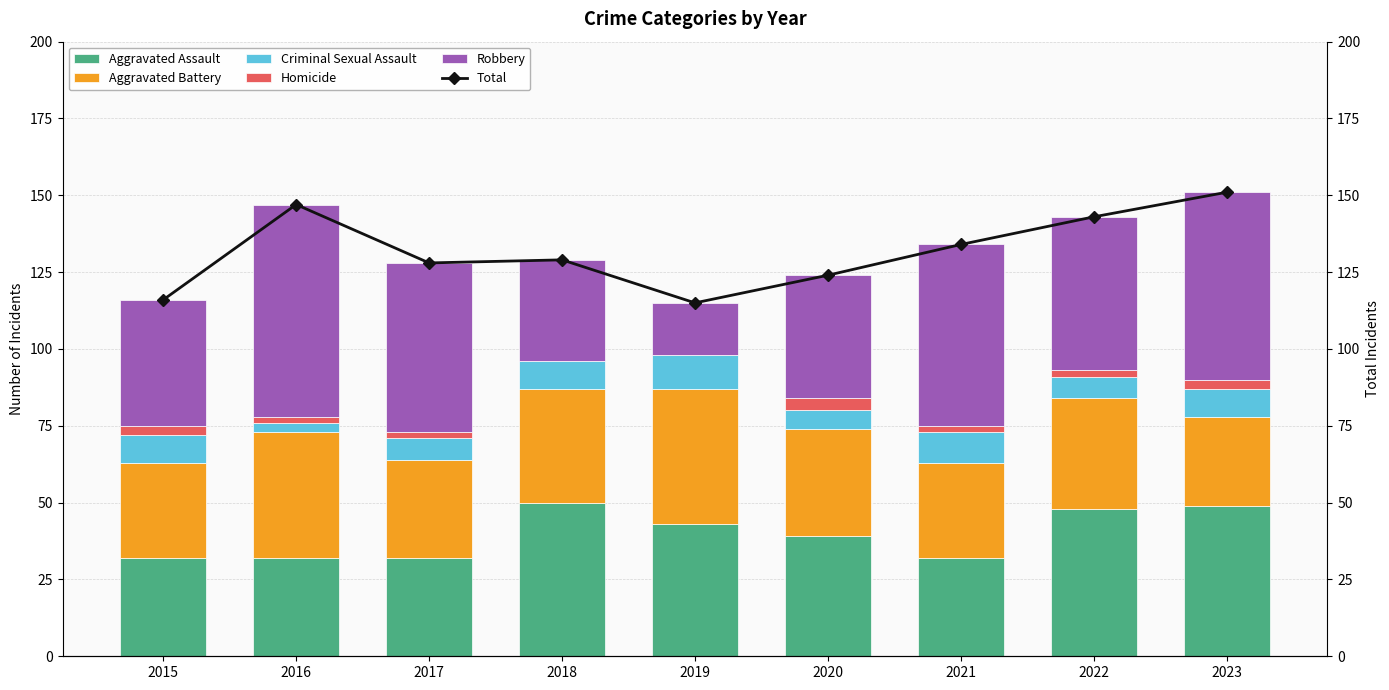

How many groups of bars are there?

9